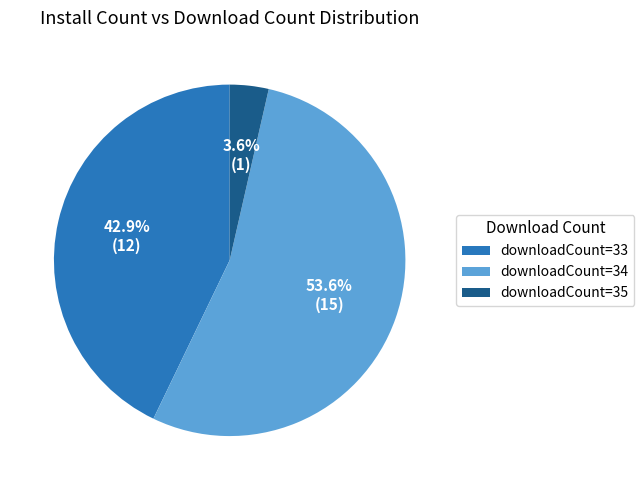

Between downloadCount=34 and downloadCount=33, which is larger?

downloadCount=34